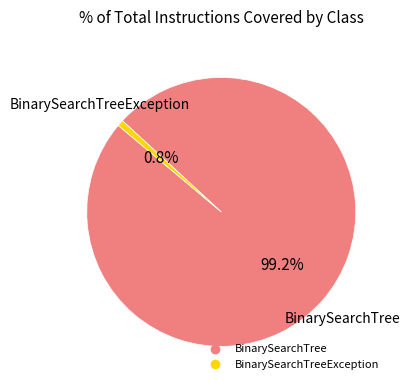

Is there any slice that represents more than half of the pie?

Yes